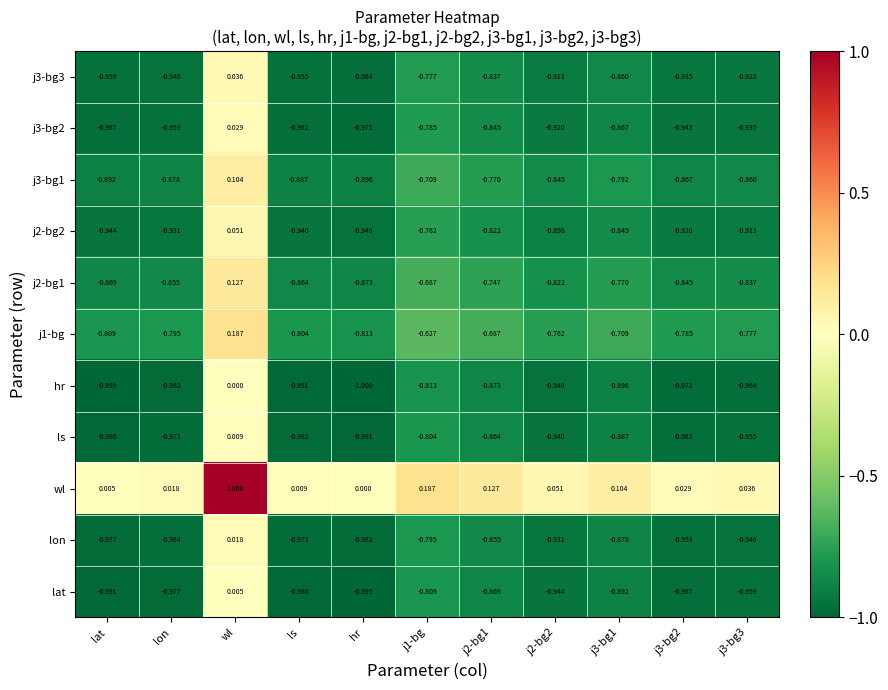

At which category is the sum across all series the highest?

wl